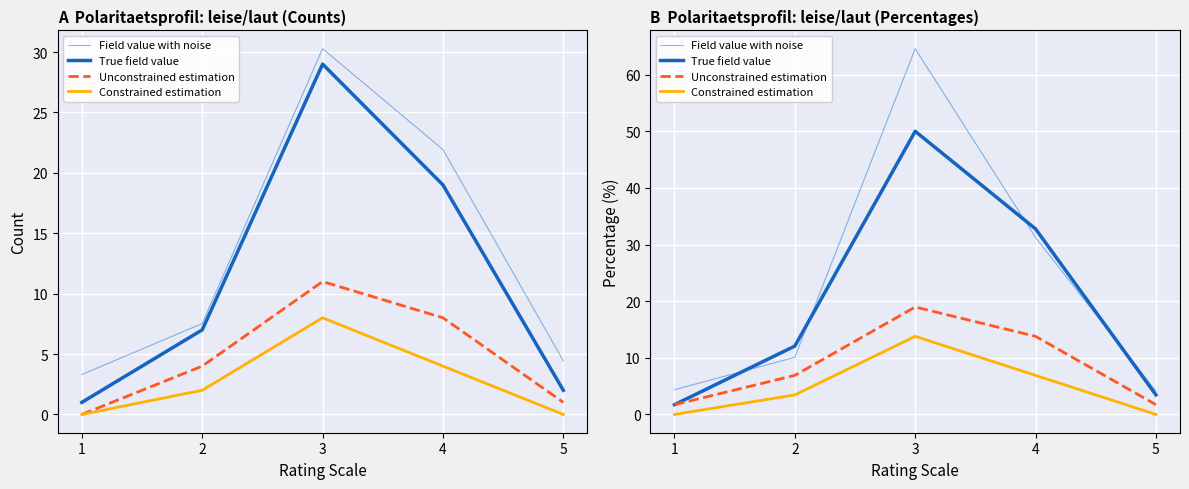

Is the value of Field value with noise at 4 greater than the value of Constrained estimation at 2?

Yes